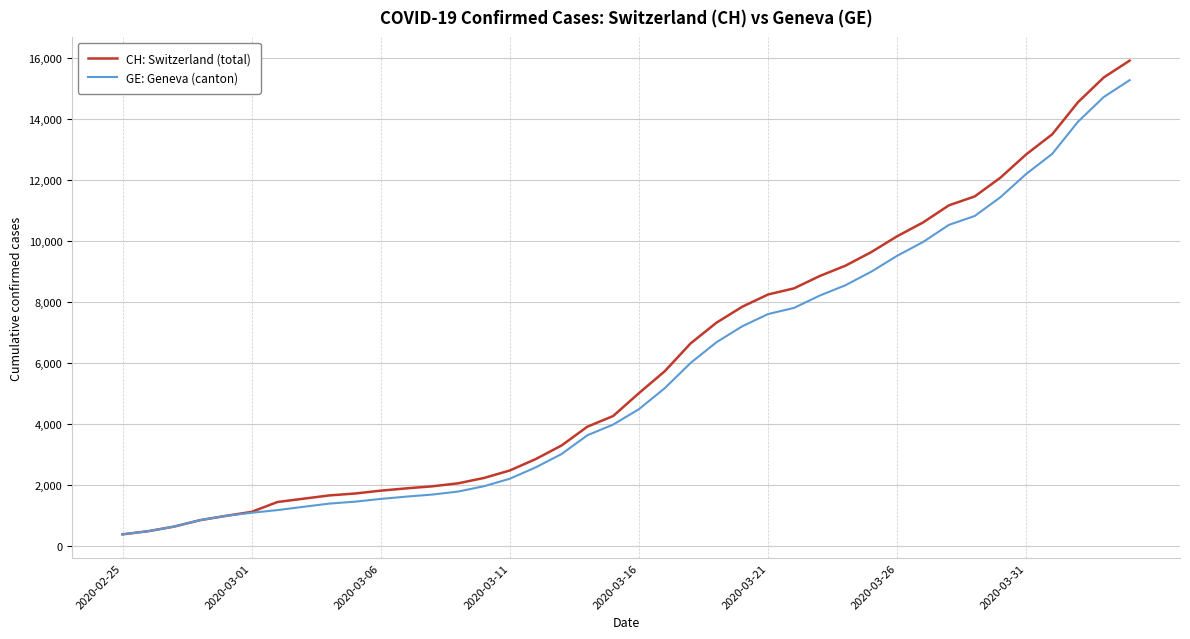

What is the difference between the maximum and minimum values in the GE: Geneva (canton) series?

14909